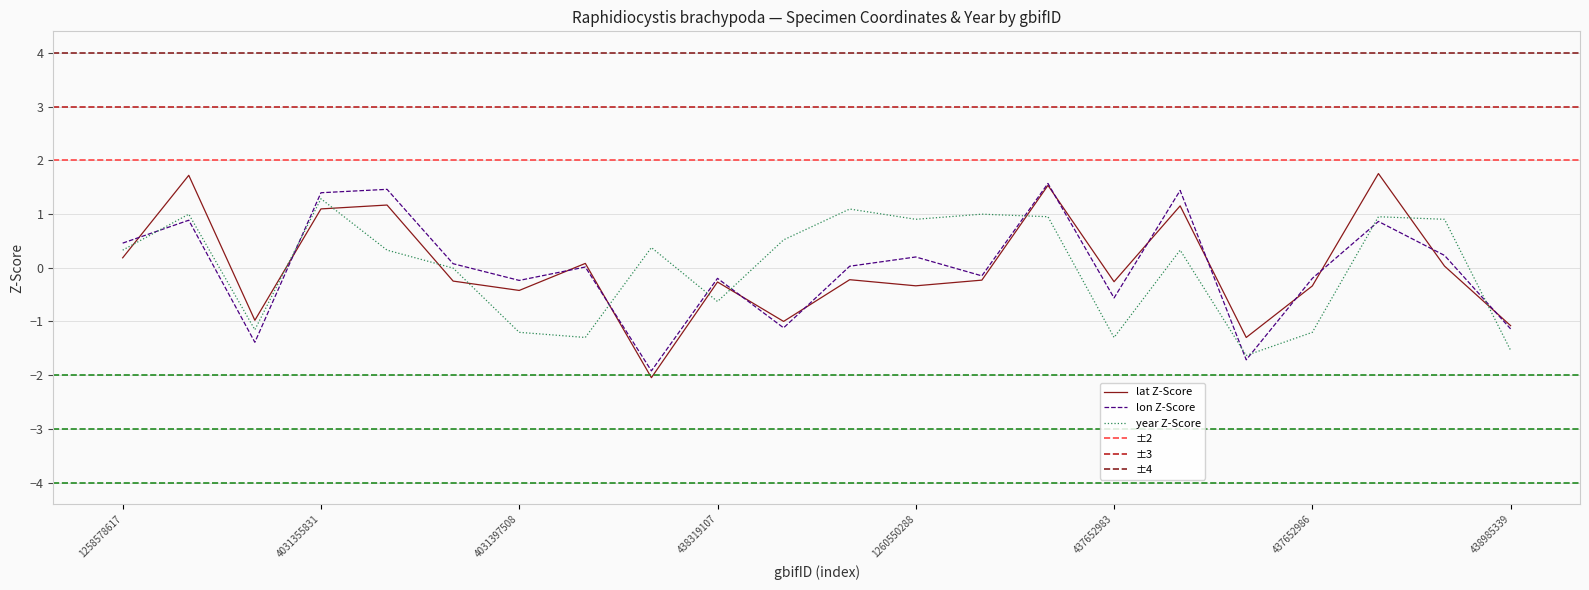

The lon series shows -0.4 at 1426218864. True or false?

False